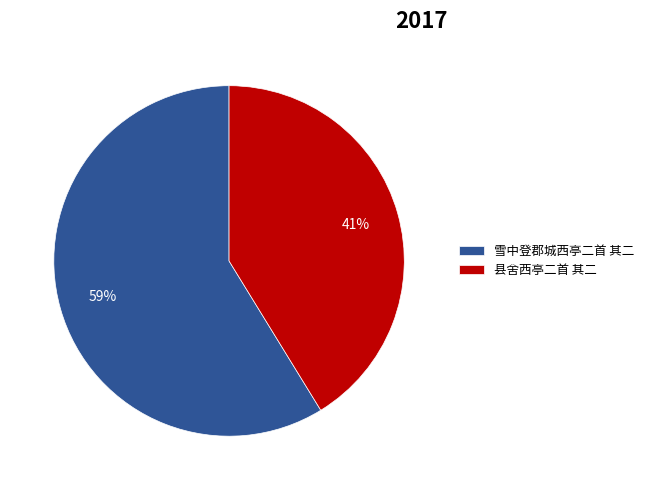

How many segments does this pie chart have?

2